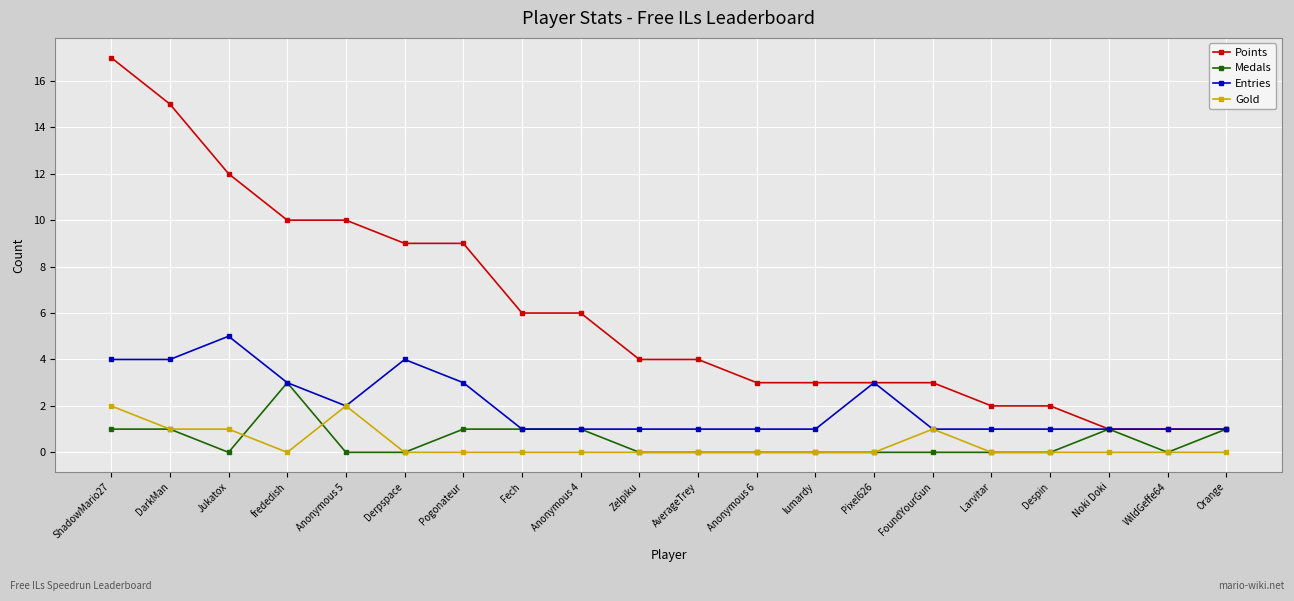

True or false: Gold and Points intersect in this chart.

False